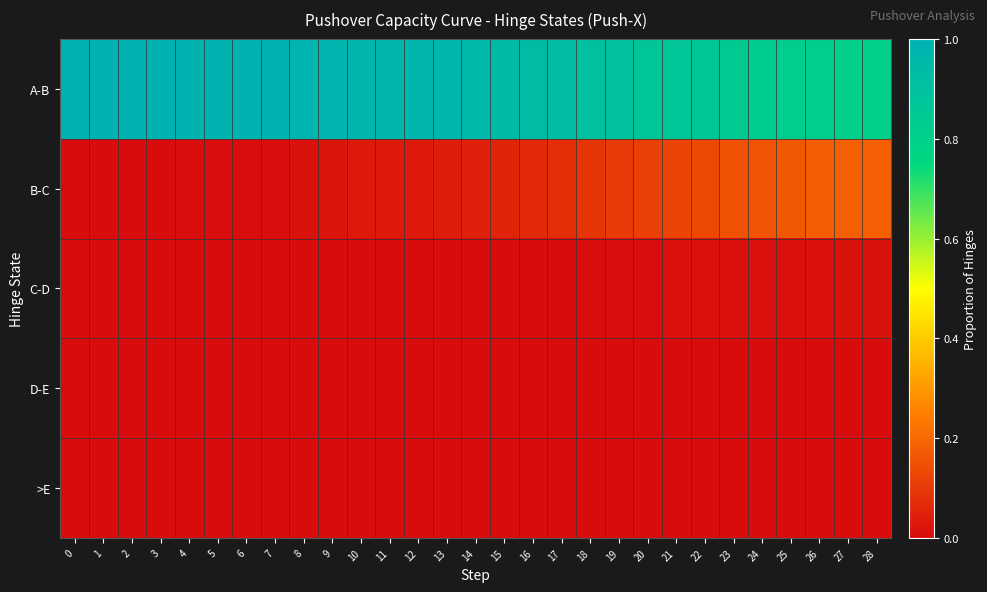

Reading right to left, transcribe all the data shown in this chart.

row_0: 28=0.8	27=0.8	26=0.8	25=0.8	24=0.8	23=0.8	22=0.9	21=0.9	20=0.9	19=0.9	18=0.9	17=0.9	16=0.9	15=0.9	14=1.0	13=1.0	12=1.0	11=1.0	10=1.0	9=1.0	8=1.0	7=1.0	6=1.0	5=1.0	4=1.0	3=1.0	2=1.0	1=1.0	0=1.0
row_1: 28=0.2	27=0.2	26=0.2	25=0.2	24=0.2	23=0.2	22=0.1	21=0.1	20=0.1	19=0.1	18=0.1	17=0.1	16=0.1	15=0.1	14=0.0	13=0.0	12=0.0	11=0.0	10=0.0	9=0.0	8=0.0	7=0.0	6=0.0	5=0.0	4=0.0	3=0.0	2=0.0	1=0.0	0=0.0
row_2: 28=0.0	27=0.0	26=0.0	25=0.0	24=0.0	23=0.0	22=0.0	21=0.0	20=0.0	19=0.0	18=0.0	17=0.0	16=0.0	15=0.0	14=0.0	13=0.0	12=0.0	11=0.0	10=0.0	9=0.0	8=0.0	7=0.0	6=0.0	5=0.0	4=0.0	3=0.0	2=0.0	1=0.0	0=0.0
row_3: 28=0.0	27=0.0	26=0.0	25=0.0	24=0.0	23=0.0	22=0.0	21=0.0	20=0.0	19=0.0	18=0.0	17=0.0	16=0.0	15=0.0	14=0.0	13=0.0	12=0.0	11=0.0	10=0.0	9=0.0	8=0.0	7=0.0	6=0.0	5=0.0	4=0.0	3=0.0	2=0.0	1=0.0	0=0.0
row_4: 28=0.0	27=0.0	26=0.0	25=0.0	24=0.0	23=0.0	22=0.0	21=0.0	20=0.0	19=0.0	18=0.0	17=0.0	16=0.0	15=0.0	14=0.0	13=0.0	12=0.0	11=0.0	10=0.0	9=0.0	8=0.0	7=0.0	6=0.0	5=0.0	4=0.0	3=0.0	2=0.0	1=0.0	0=0.0